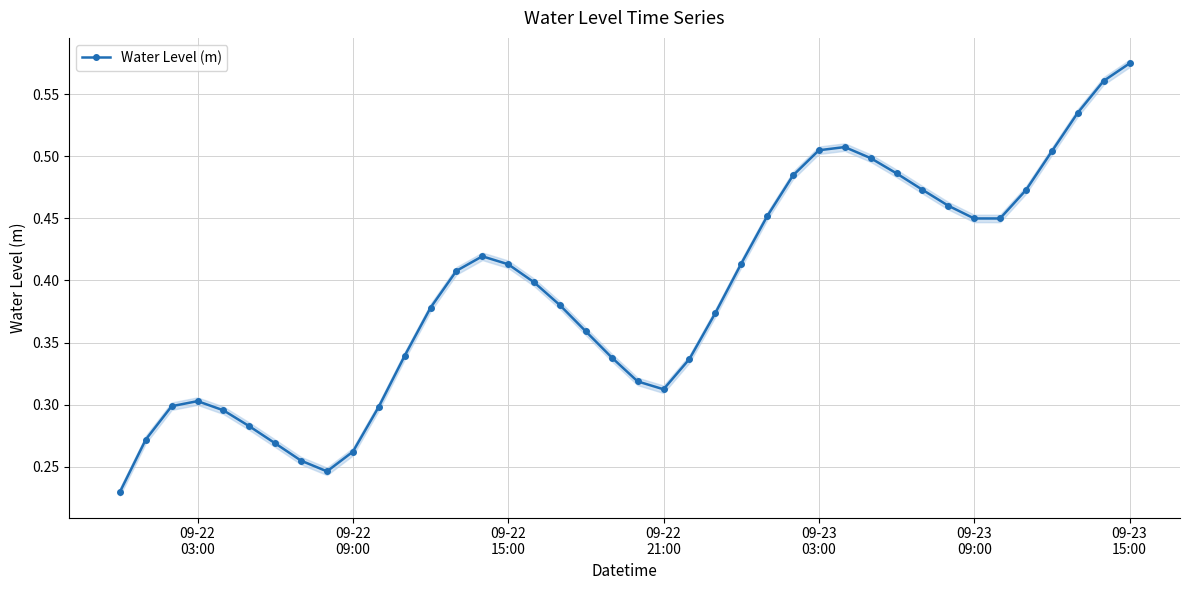

True or false: Water Level (m) has more than 2 interior local peaks.

True